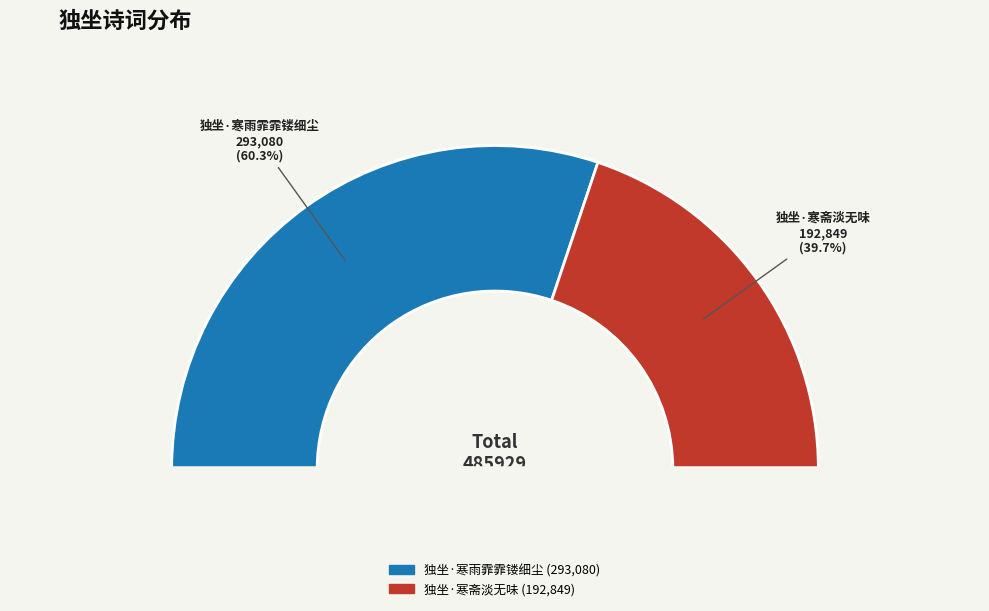

Is there any slice that represents more than half of the pie?

Yes